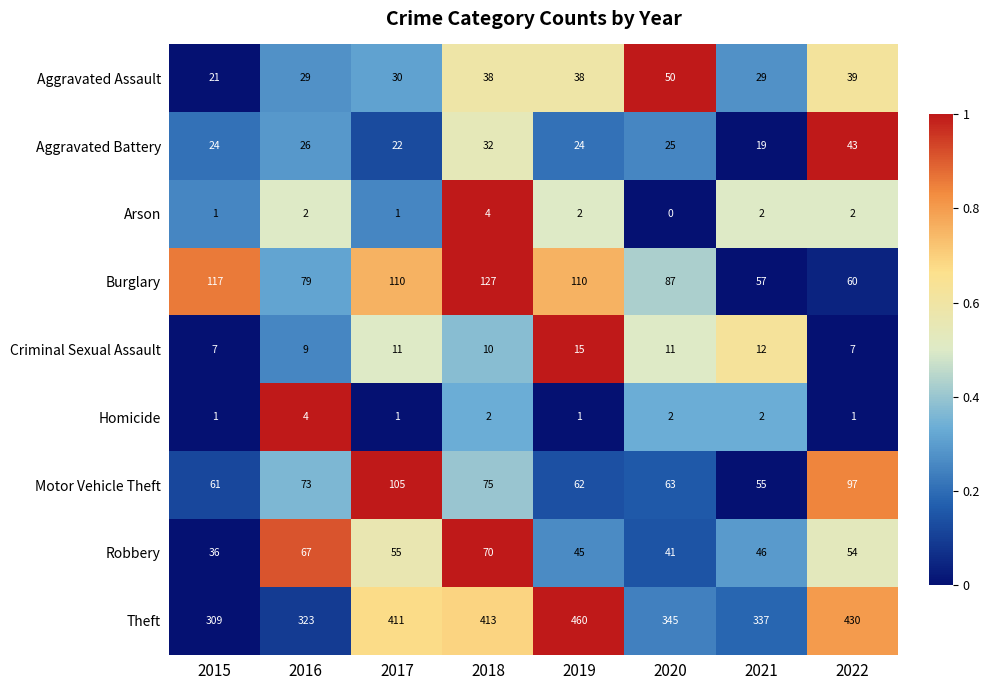

Where is Aggravated Battery nearest to the value 31?

2018